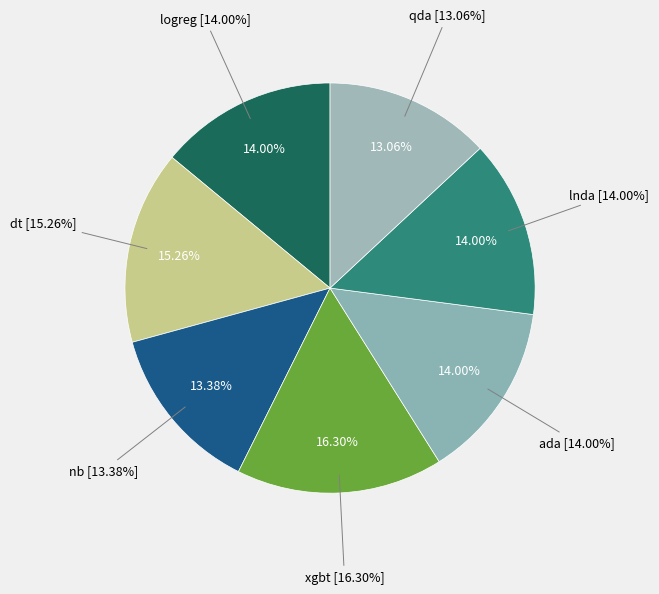

Is it true that xgbt is 31% of the pie?

False